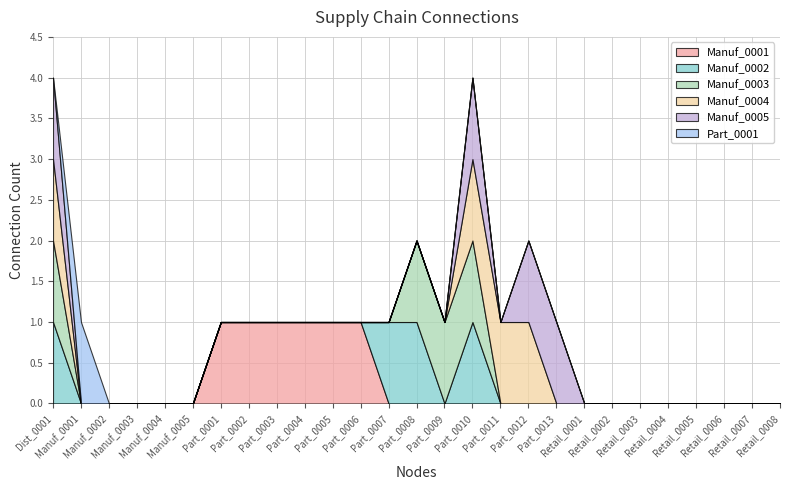

True or false: Manuf_0001 and Manuf_0003 intersect in this chart.

False